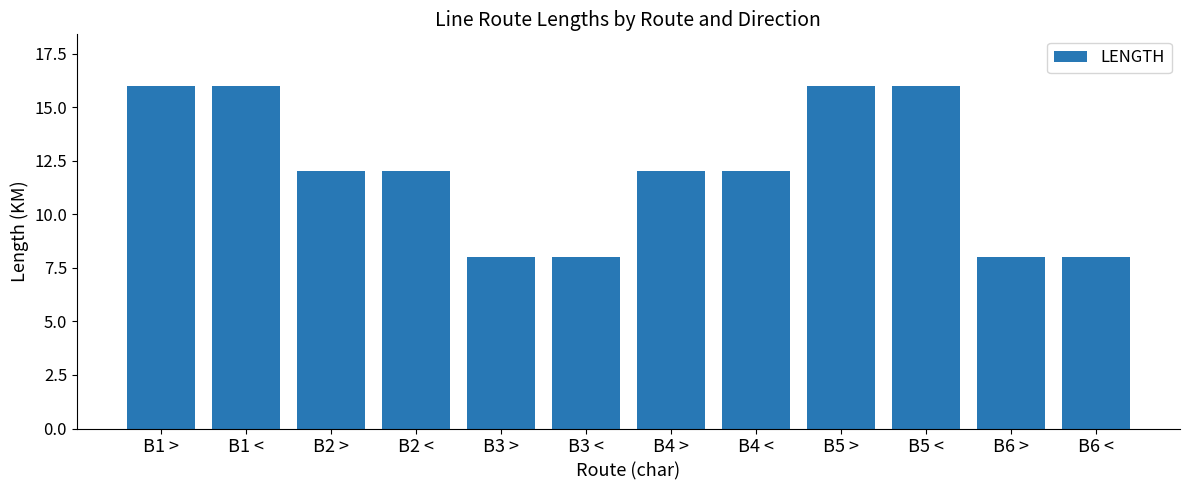

What is the difference between the values at B6 < and B2 <?

4